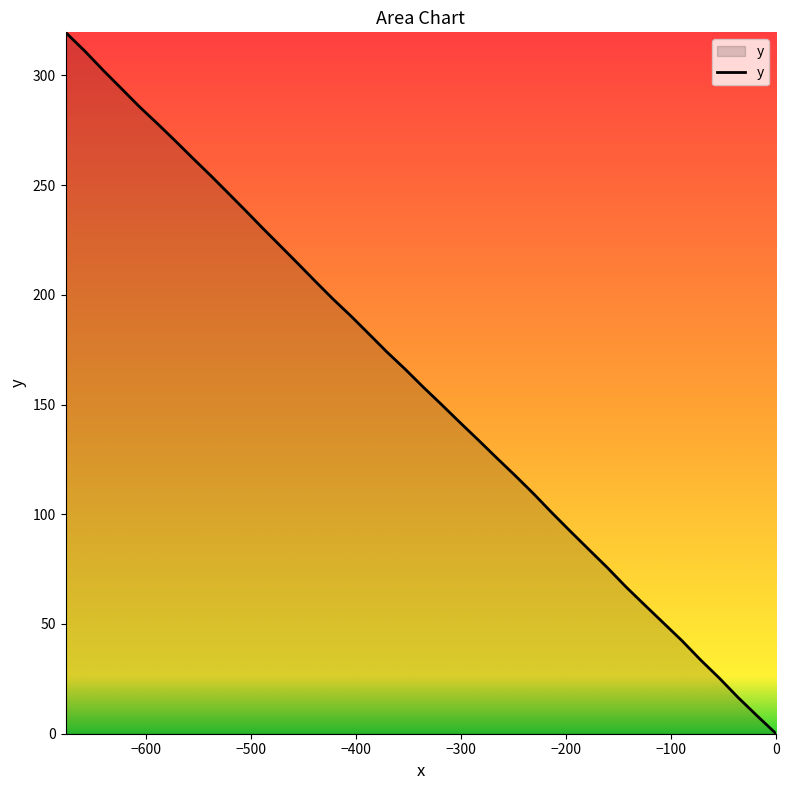

How many values exceed 166?

20